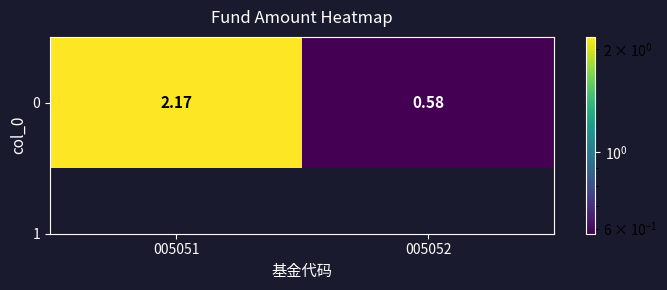

The value at 005052 is 0.3. True or false?

False